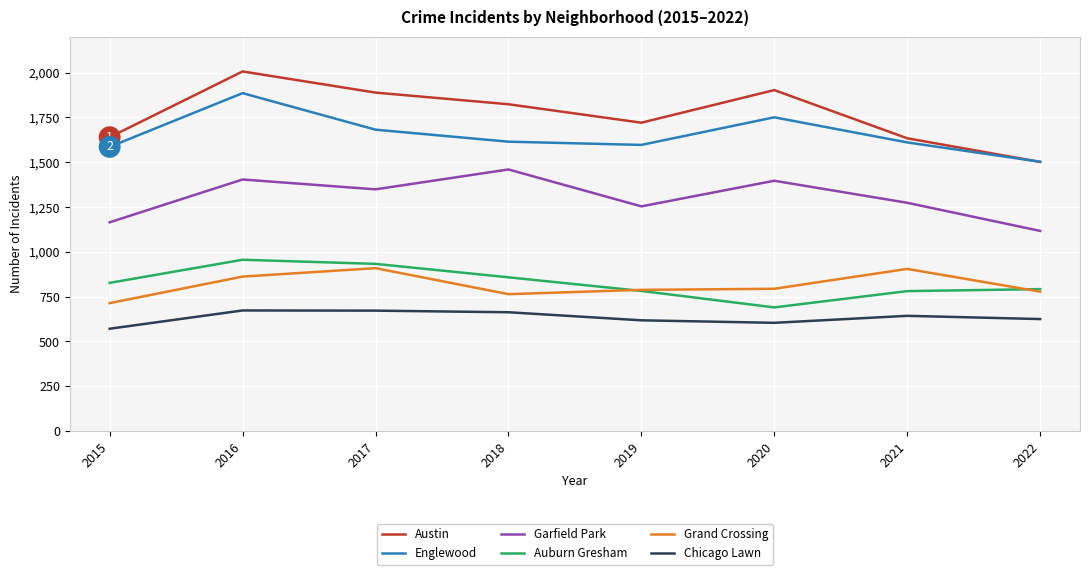

The value of Chicago Lawn at 2017 is 1039. True or false?

False